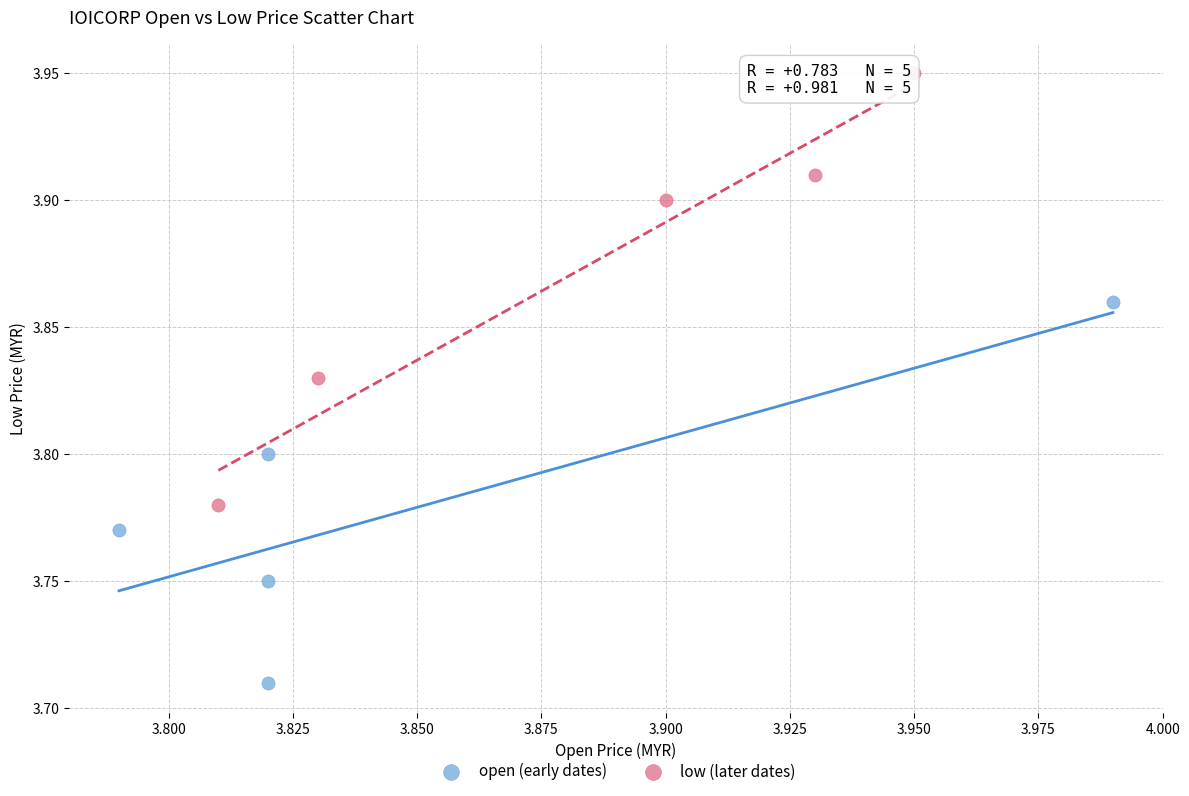

Which series contains the highest Y value?

low (later dates)